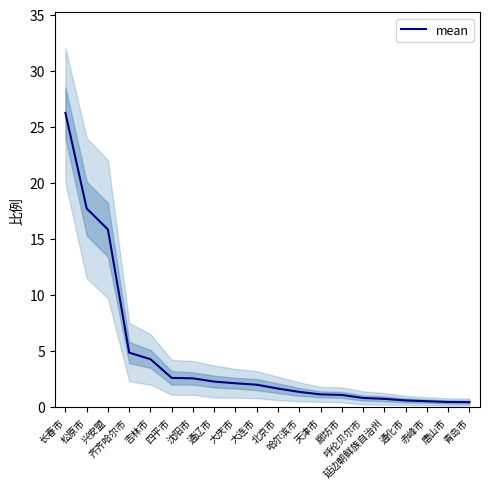

What is the difference between the values at 通辽市 and 哈尔滨市?

0.9